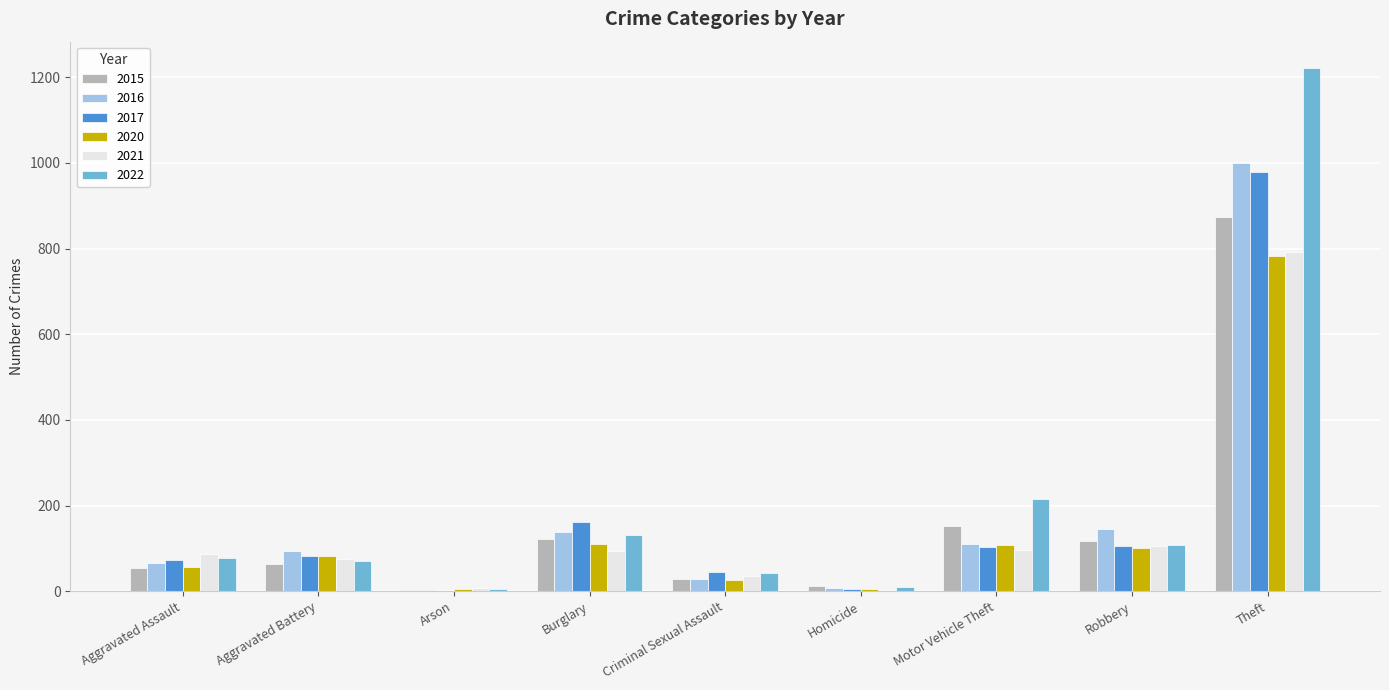

What is the greatest value displayed?

1222